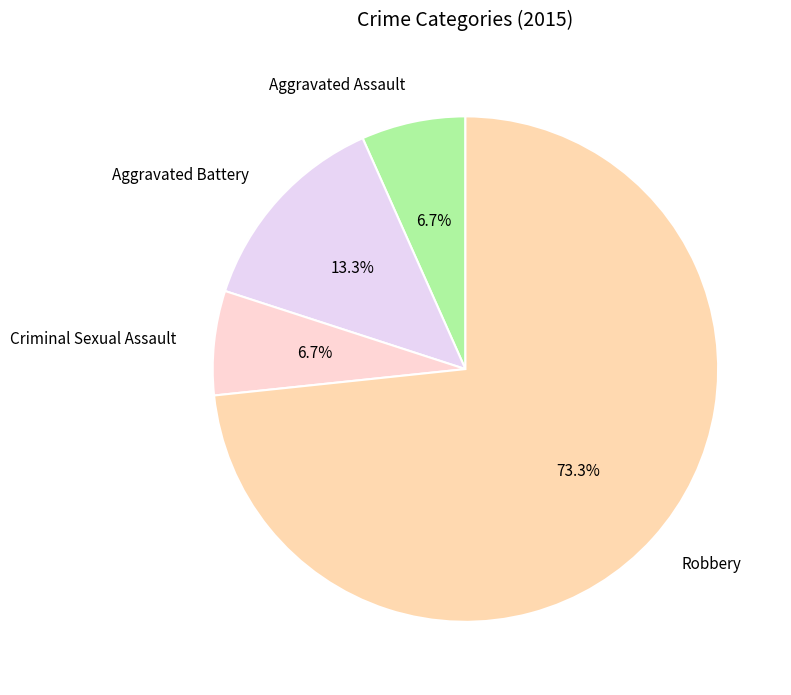

What is the ratio of the value at Aggravated Battery to the value at Aggravated Assault?

2.0